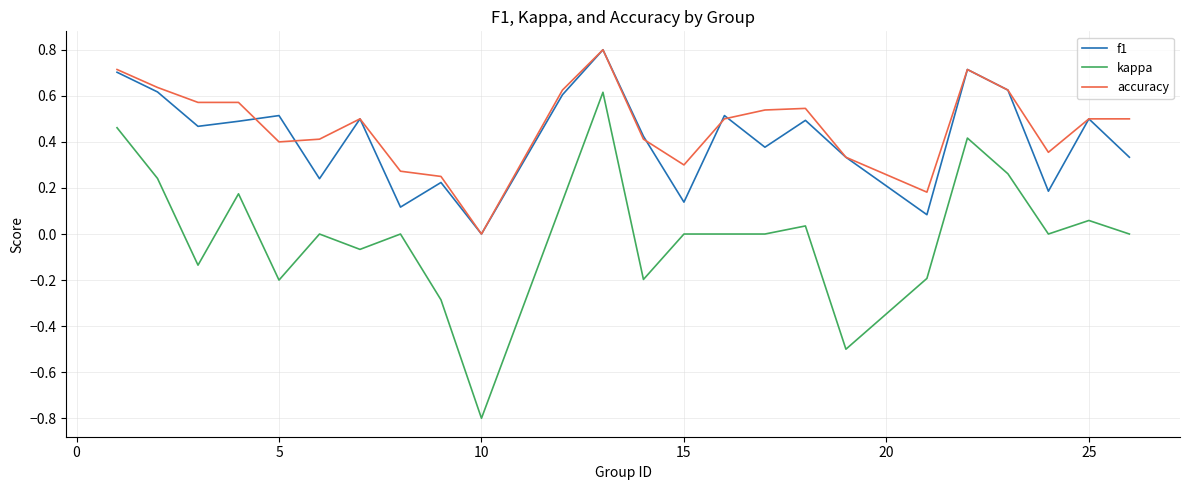

What is the greatest value displayed?

0.8